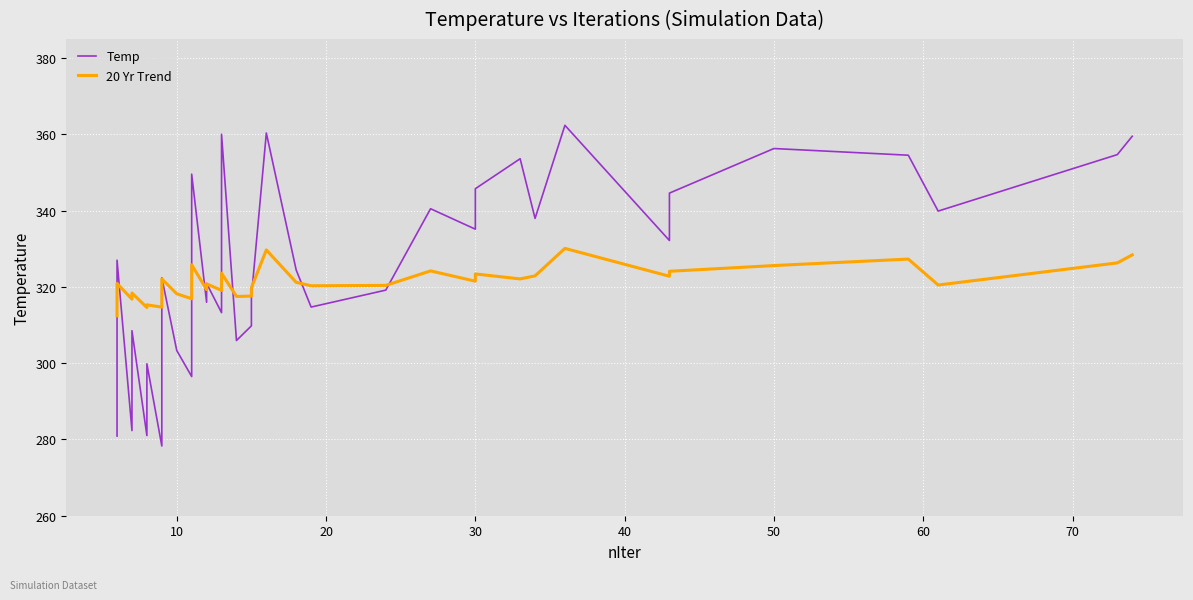

What are all the series names shown in the legend?

Temp, 20 Yr Trend